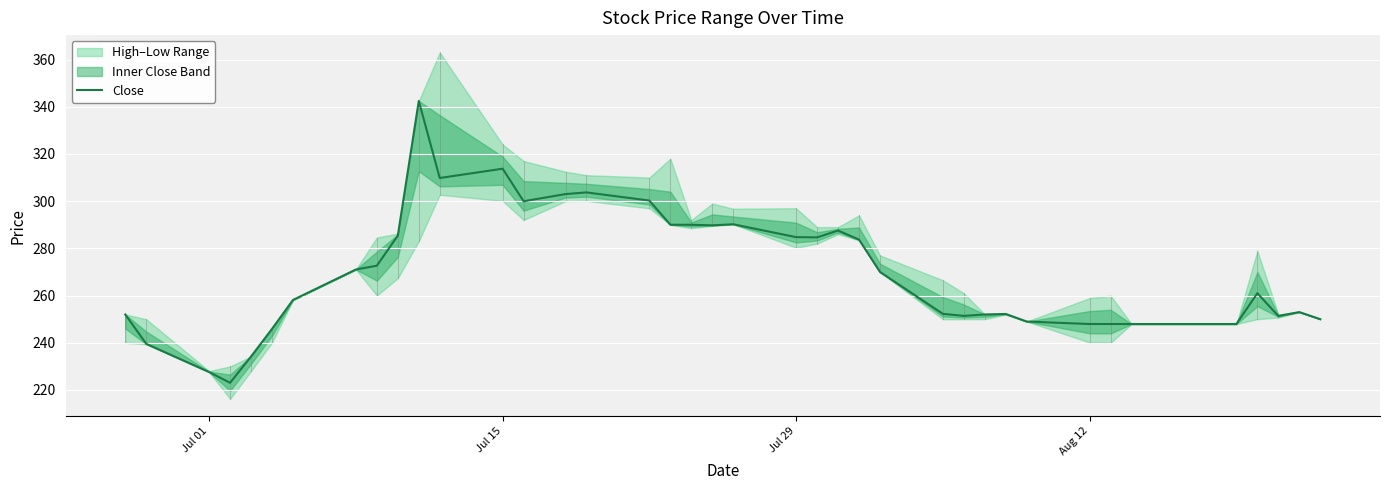

The Close series shows 51.2 at Aug 12. True or false?

False